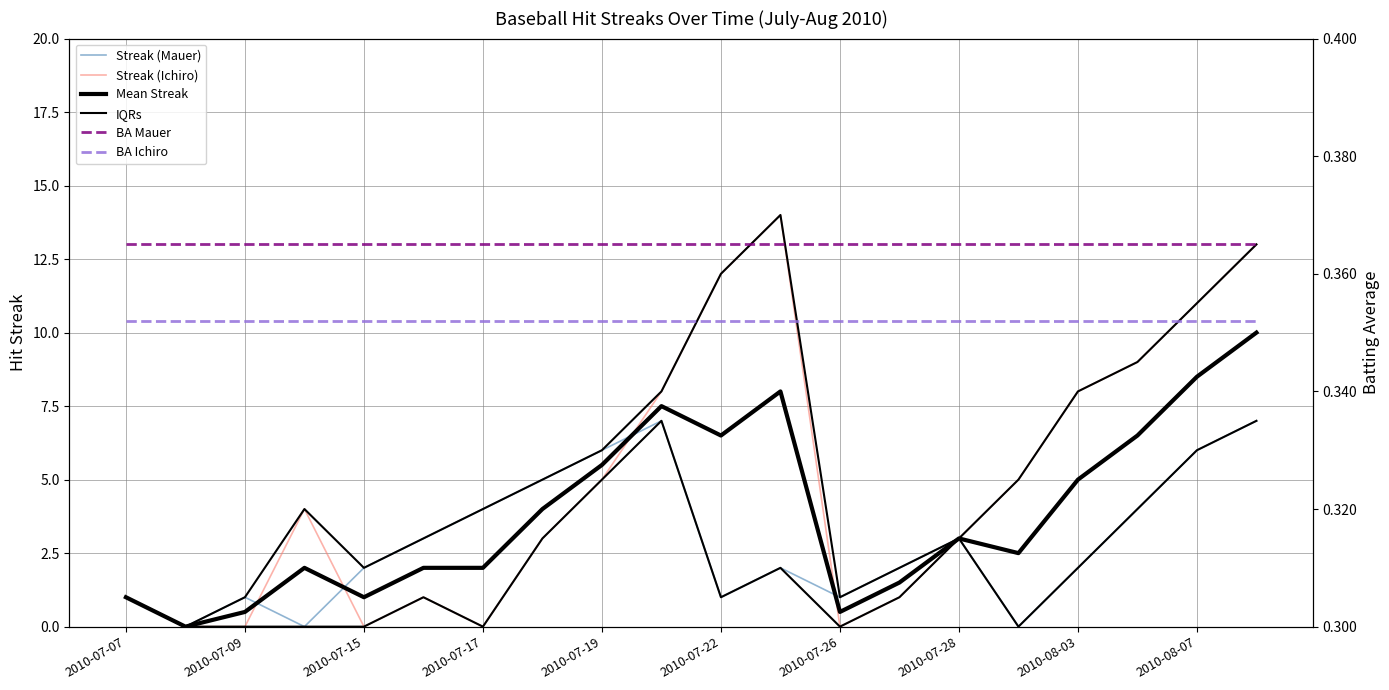

At how many categories does at least one series exceed 1?

16